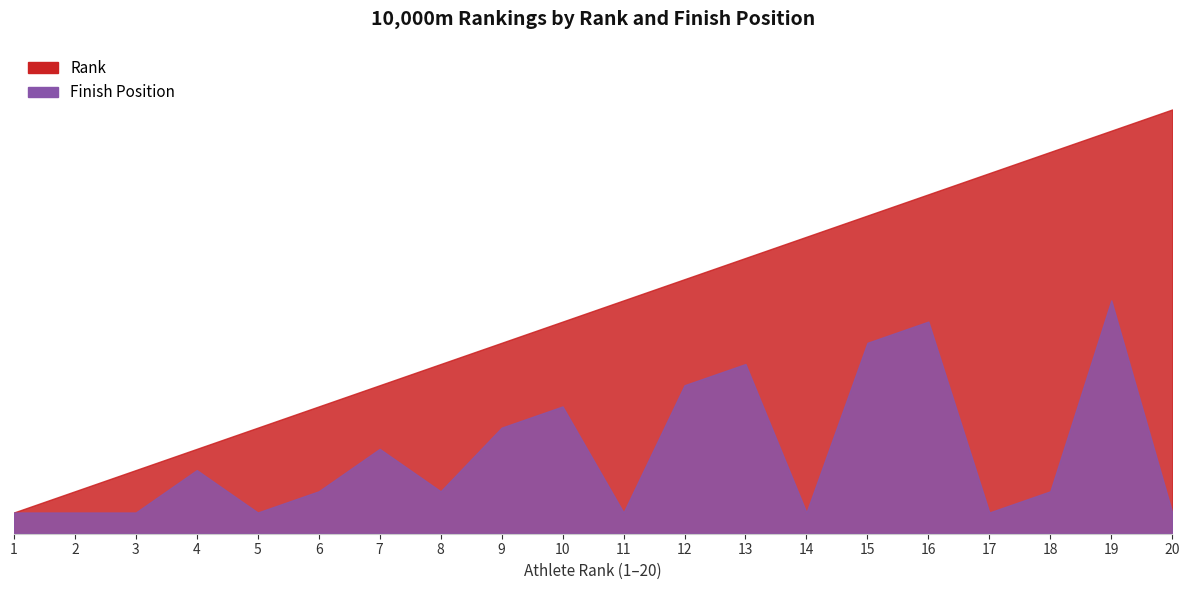

Reading left to right, list all the values displayed in this chart.

Rank: 1	2	3	4	5	6	7	8	9	10	11	12	13	14	15	16	17	18	19	20
Finish Position: 1	1	1	3	1	2	4	2	5	6	1	7	8	1	9	10	1	2	11	1